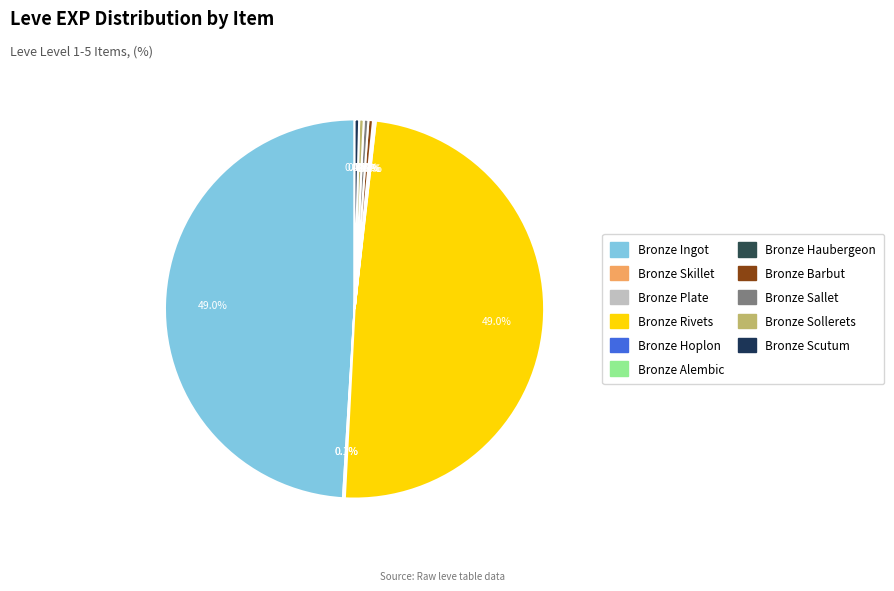

What percentage is the Bronze Rivets slice, to the nearest percent?

49%